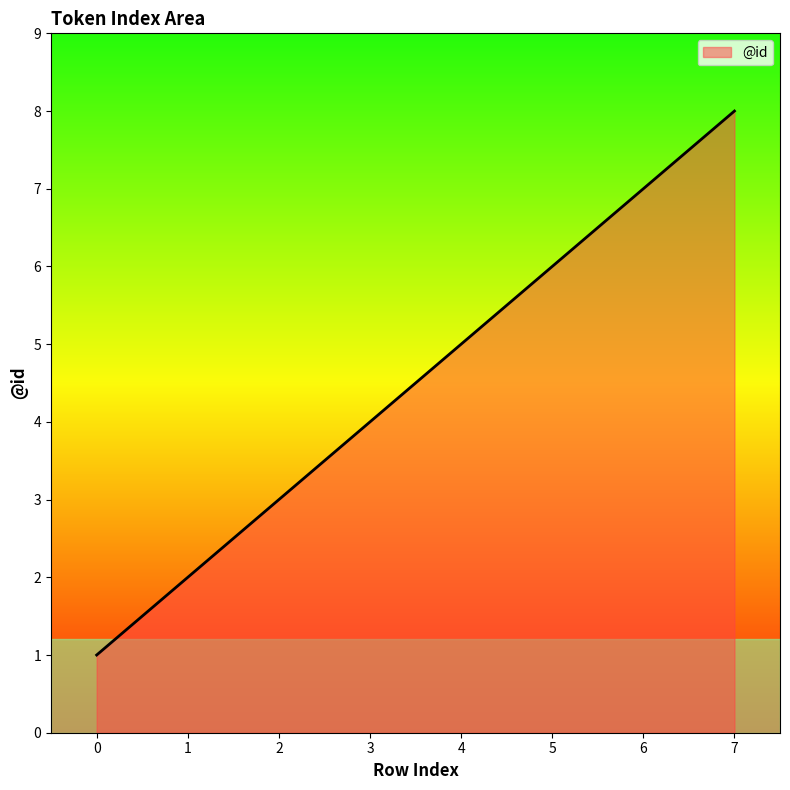

What is the difference between the maximum and second lowest values?

6